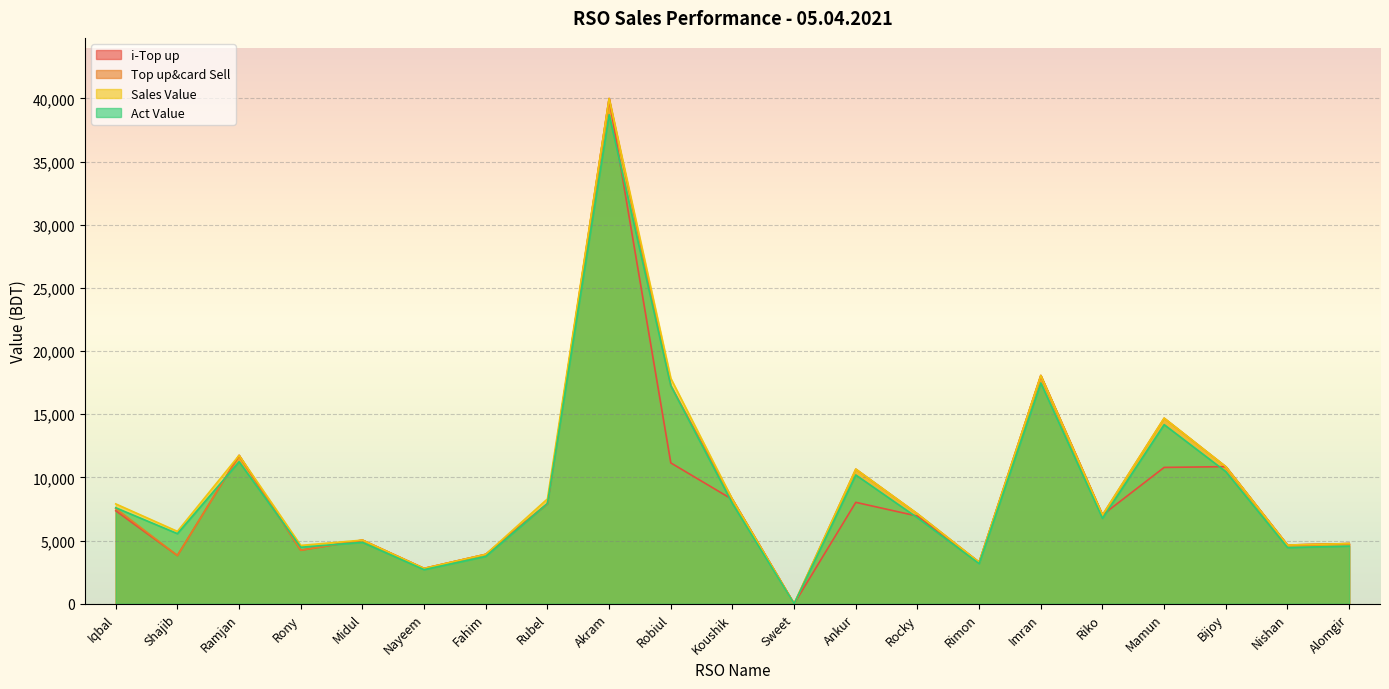

Which series has the widest spread of values?

i-Top up